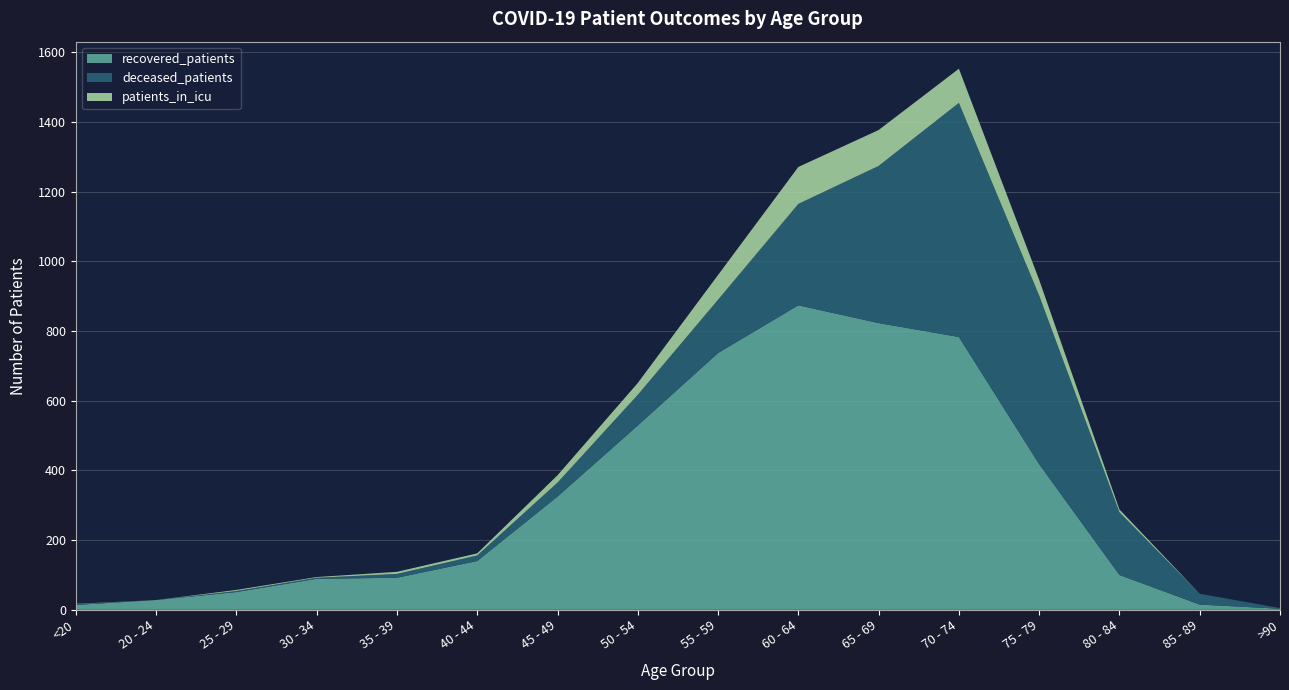

Reading left to right, transcribe all the data shown in this chart.

recovered_patients: <20=14	20 - 24=28	25 - 29=51	30 - 34=89	35 - 39=92	40 - 44=140	45 - 49=325	50 - 54=529	55 - 59=737	60 - 64=874	65 - 69=823	70 - 74=783	75 - 79=418	80 - 84=100	85 - 89=15	>90=3
deceased_patients: <20=2	20 - 24=0	25 - 29=3	30 - 34=3	35 - 39=11	40 - 44=16	45 - 49=40	50 - 54=88	55 - 59=153	60 - 64=291	65 - 69=451	70 - 74=672	75 - 79=484	80 - 84=180	85 - 89=31	>90=2
patients_in_icu: <20=1	20 - 24=0	25 - 29=3	30 - 34=2	35 - 39=6	40 - 44=6	45 - 49=21	50 - 54=34	55 - 59=71	60 - 64=106	65 - 69=103	70 - 74=98	75 - 79=45	80 - 84=8	85 - 89=0	>90=0